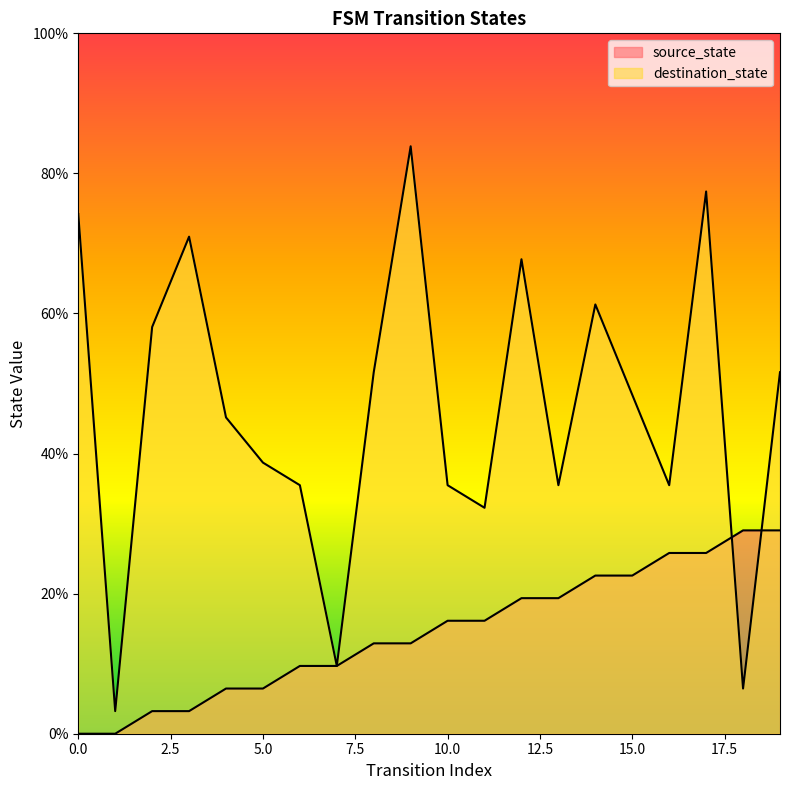

What is the value of the source_state point at the 6th from the left?

6.5